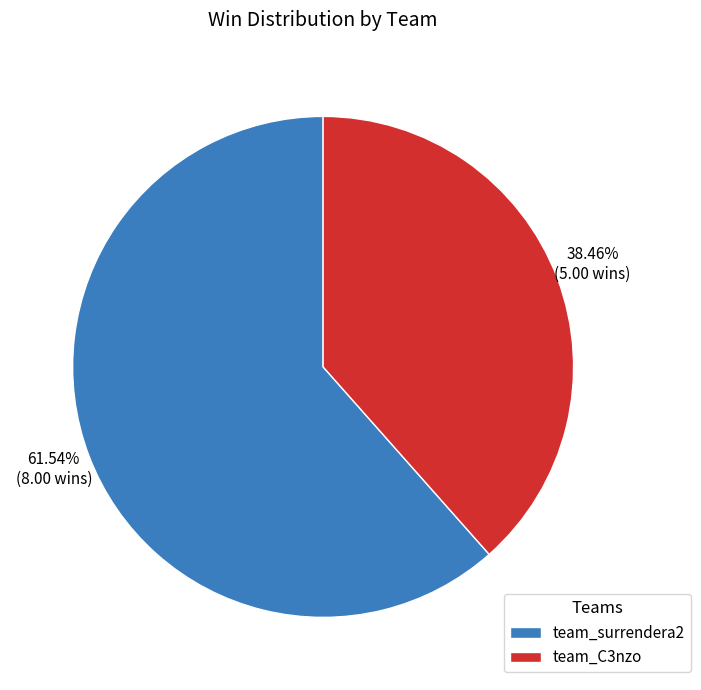

Approximately how many times larger is the value at team_C3nzo compared to team_surrendera2?

0.6